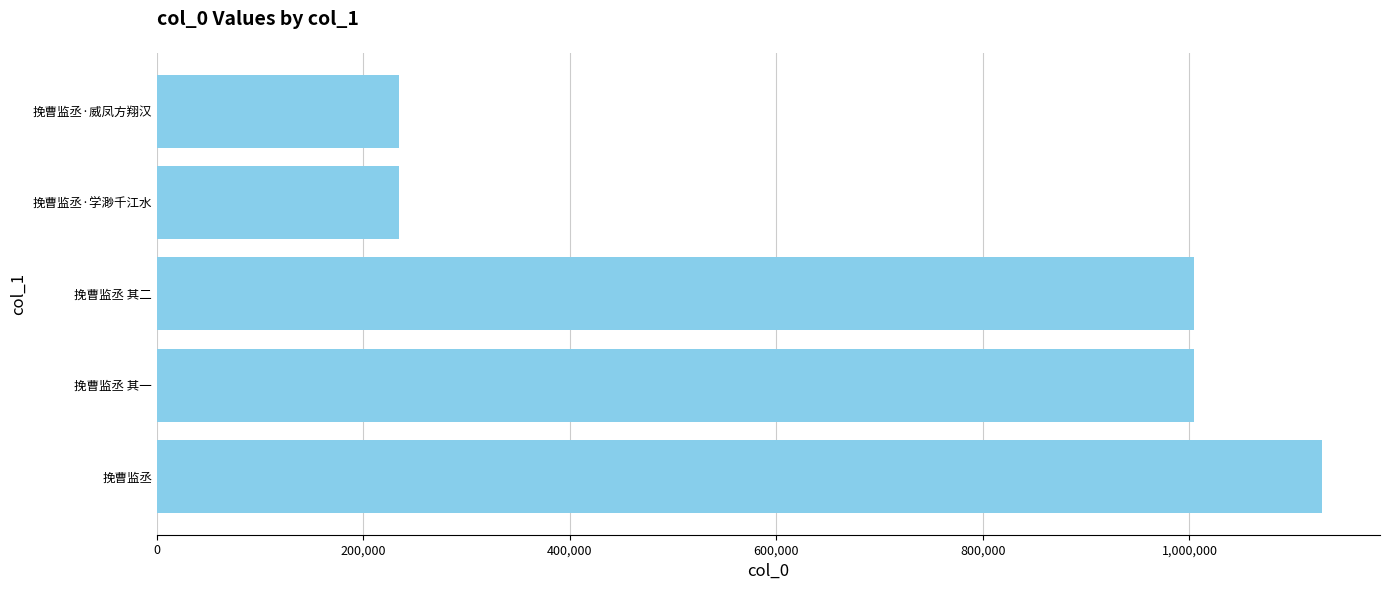

What is the change in value from 挽曹监丞 其一 to 挽曹监丞·威凤方翔汉?

-770499